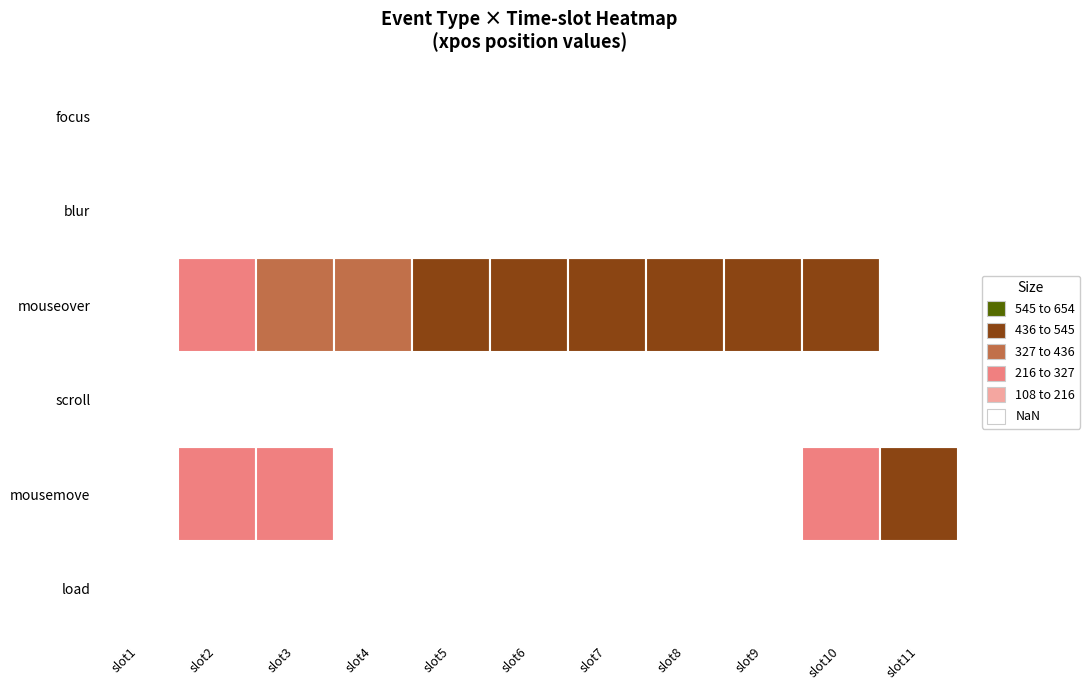

How many categories are shown in the chart?

11